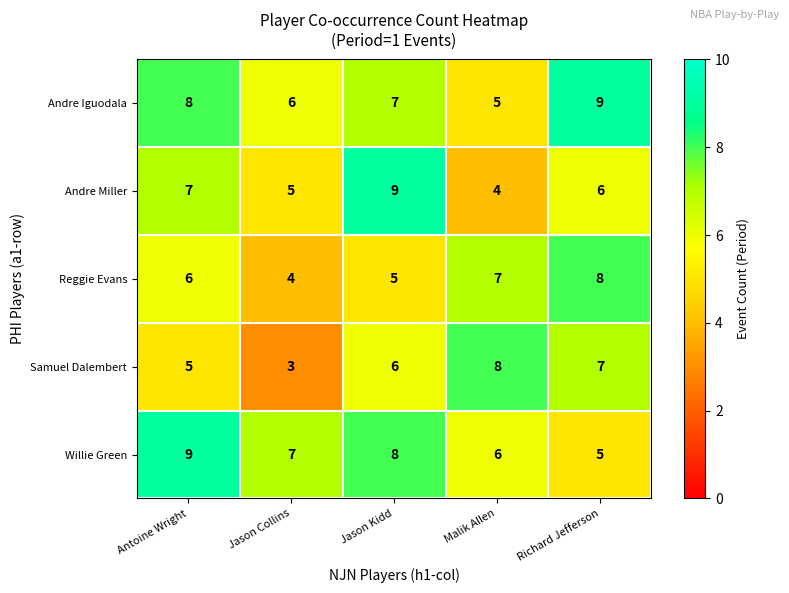

Reading left to right, list all the values displayed in this chart.

Andre Iguodala: Antoine Wright=8	Jason Collins=6	Jason Kidd=7	Malik Allen=5	Richard Jefferson=9
Andre Miller: Antoine Wright=7	Jason Collins=5	Jason Kidd=9	Malik Allen=4	Richard Jefferson=6
Reggie Evans: Antoine Wright=6	Jason Collins=4	Jason Kidd=5	Malik Allen=7	Richard Jefferson=8
Samuel Dalembert: Antoine Wright=5	Jason Collins=3	Jason Kidd=6	Malik Allen=8	Richard Jefferson=7
Willie Green: Antoine Wright=9	Jason Collins=7	Jason Kidd=8	Malik Allen=6	Richard Jefferson=5